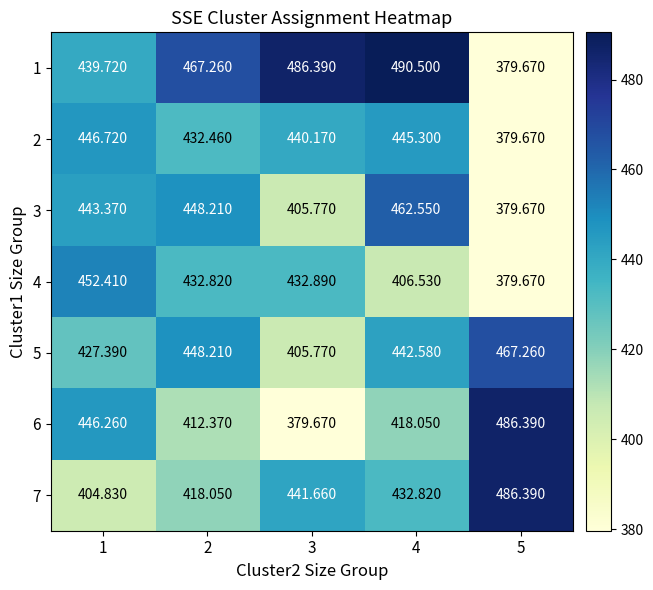

Is the value of 2 at 2 greater than the value of 6 at 1?

No